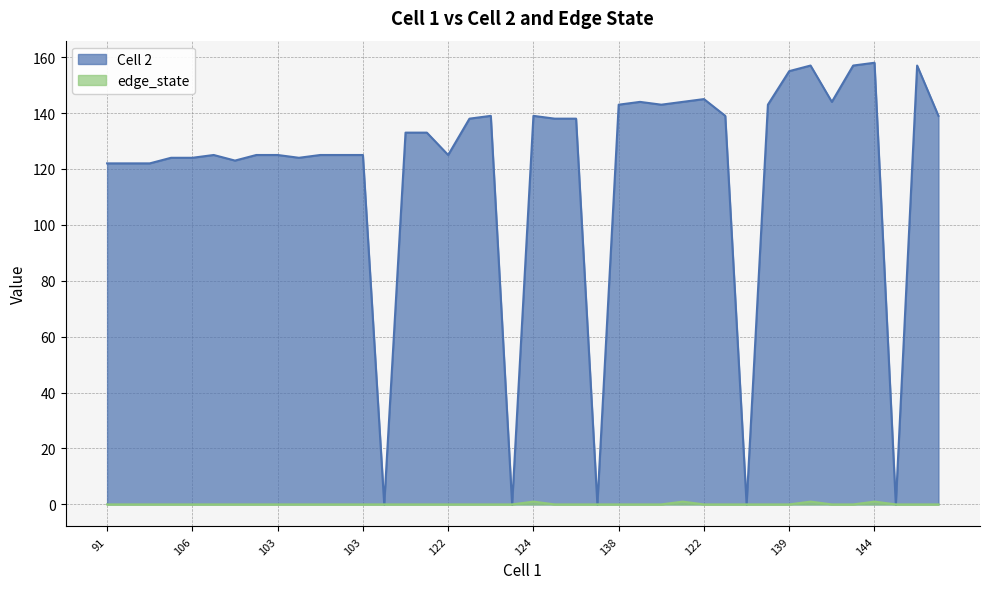

True or false: edge_state and Cell 2 intersect in this chart.

False